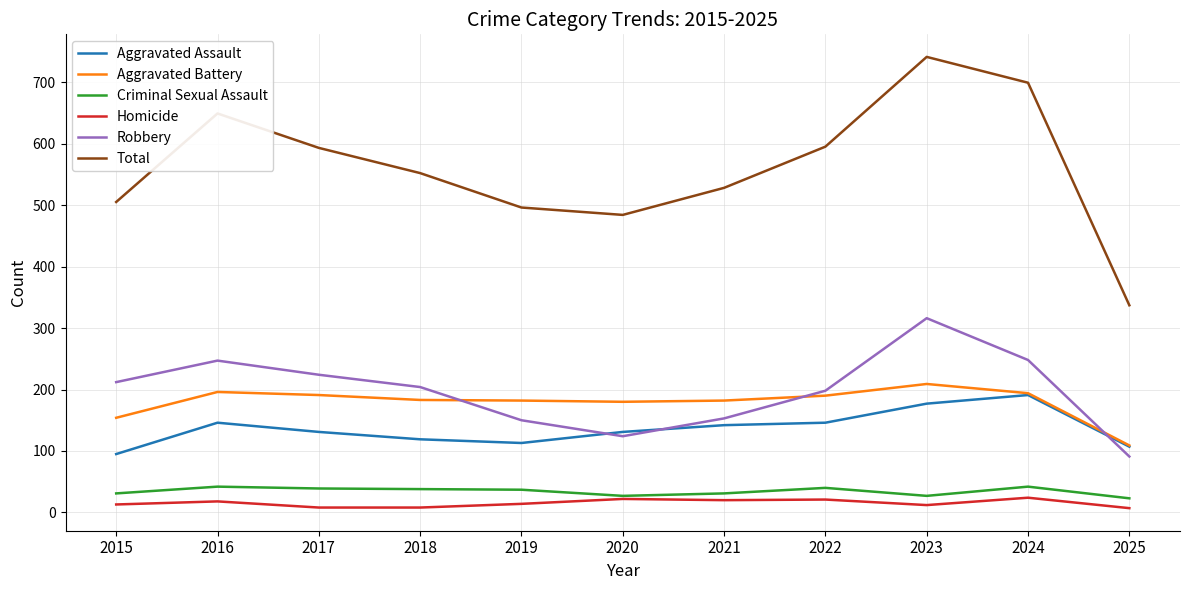

What is the minimum value for Aggravated Battery?

109